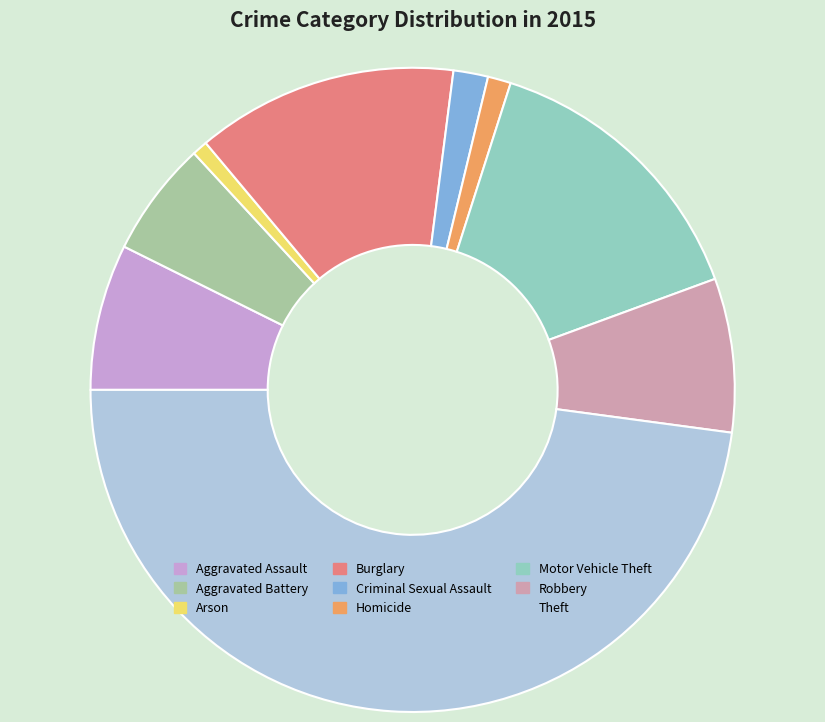

What is the largest slice in the pie chart?

Theft